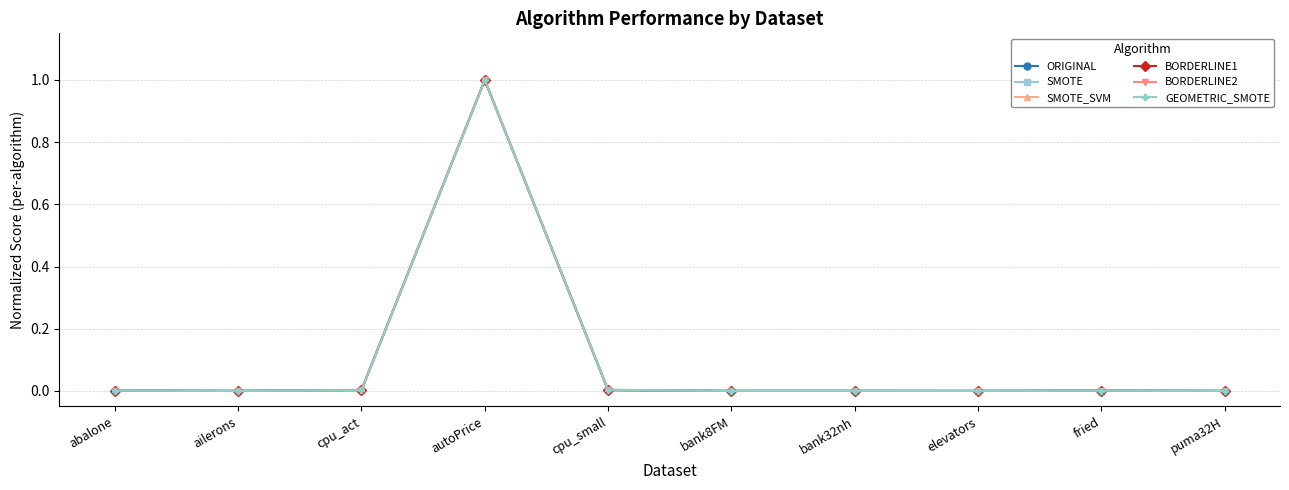

Which category has the highest value in the SMOTE_SVM series?

autoPrice